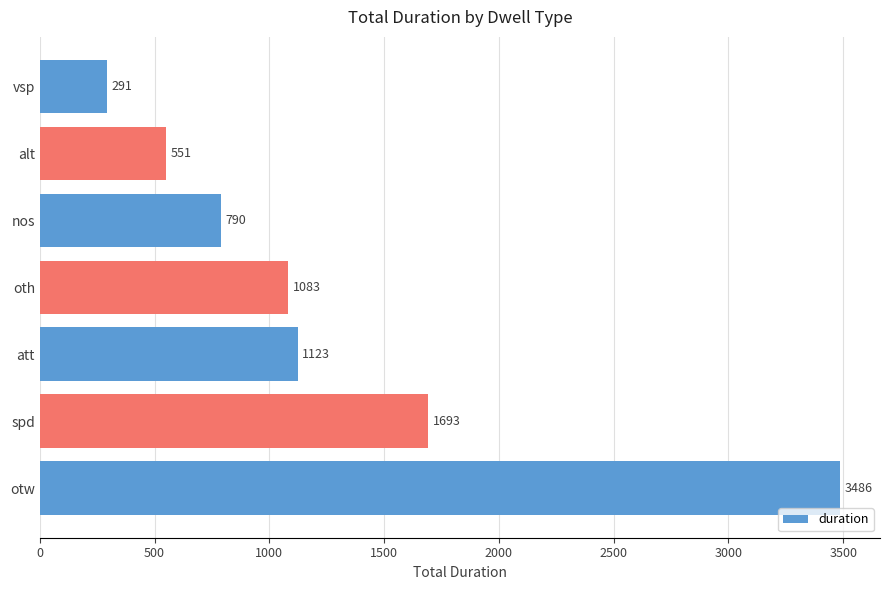

What is the difference between the maximum and second lowest values?

2935